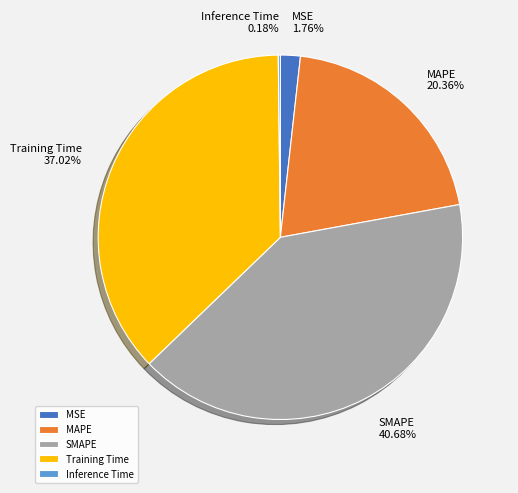

True or false: SMAPE accounts for 41% of the total.

True